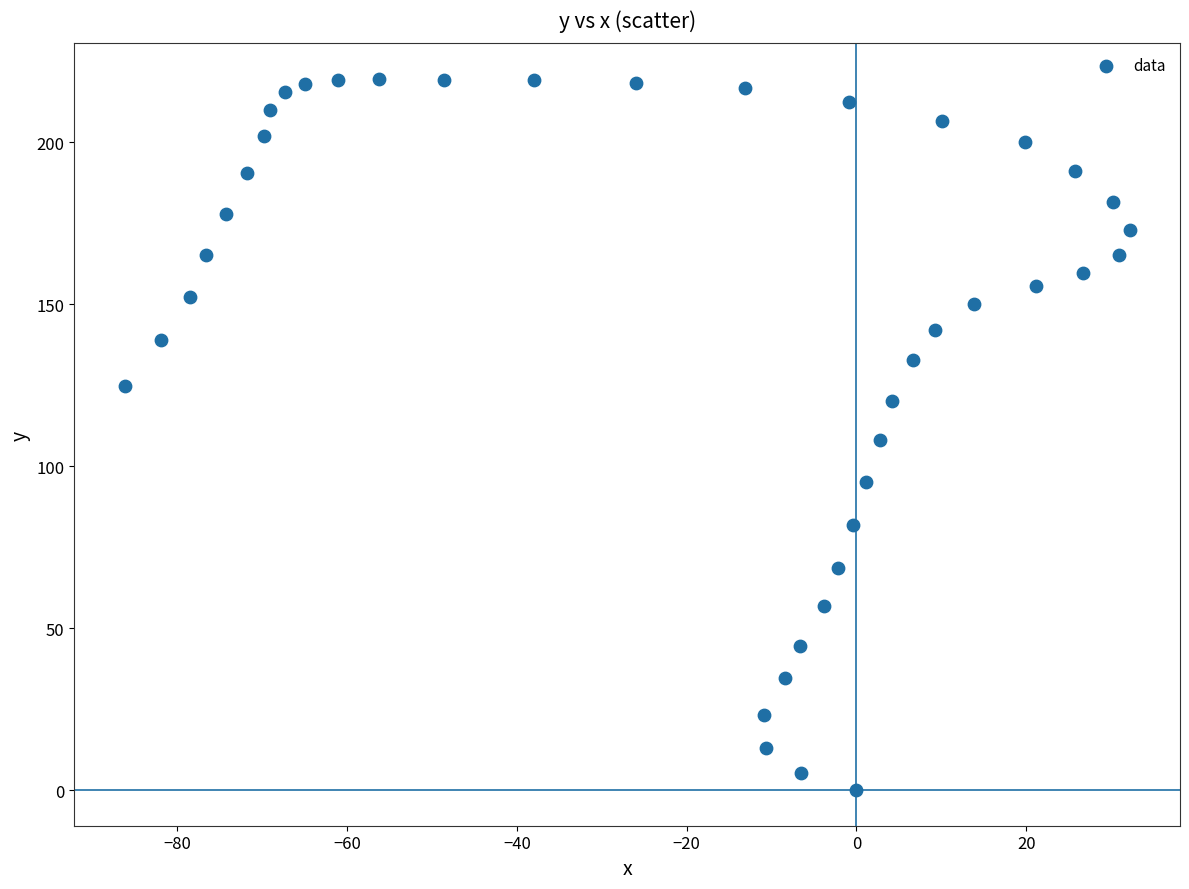

What is the range of X values (max minus min)?

118.4